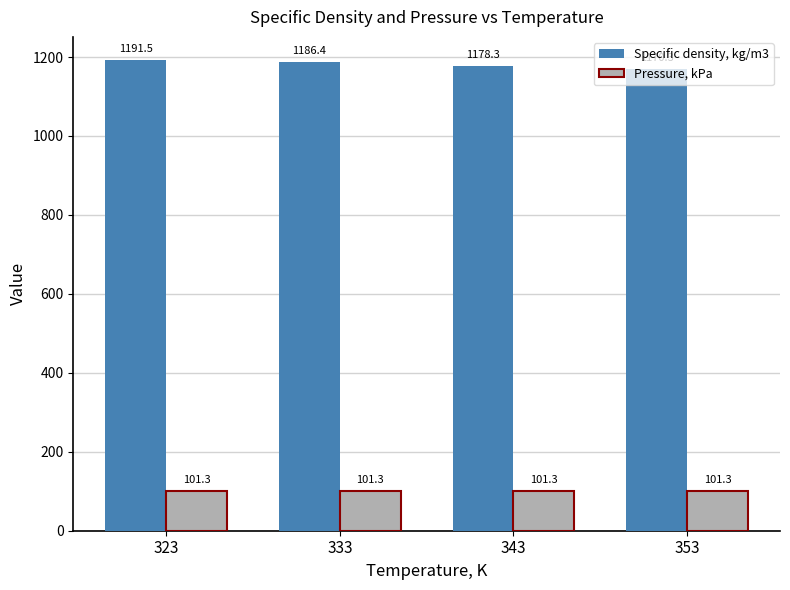

What is the smallest value displayed?

101.3